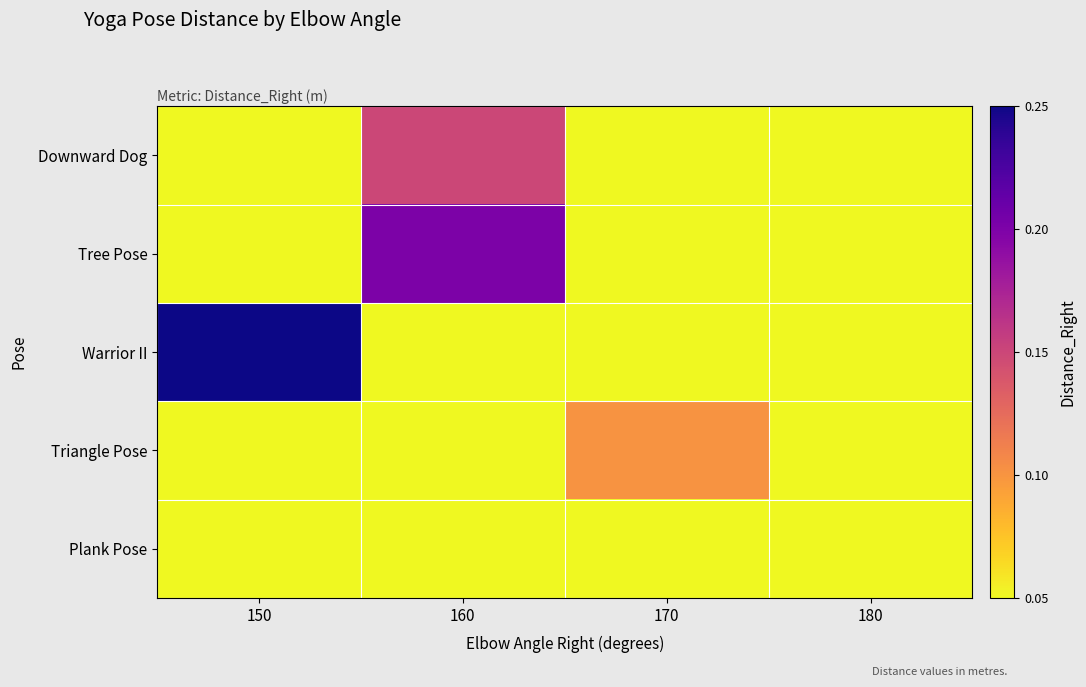

What is the difference between the highest and lowest values at 170?

0.1